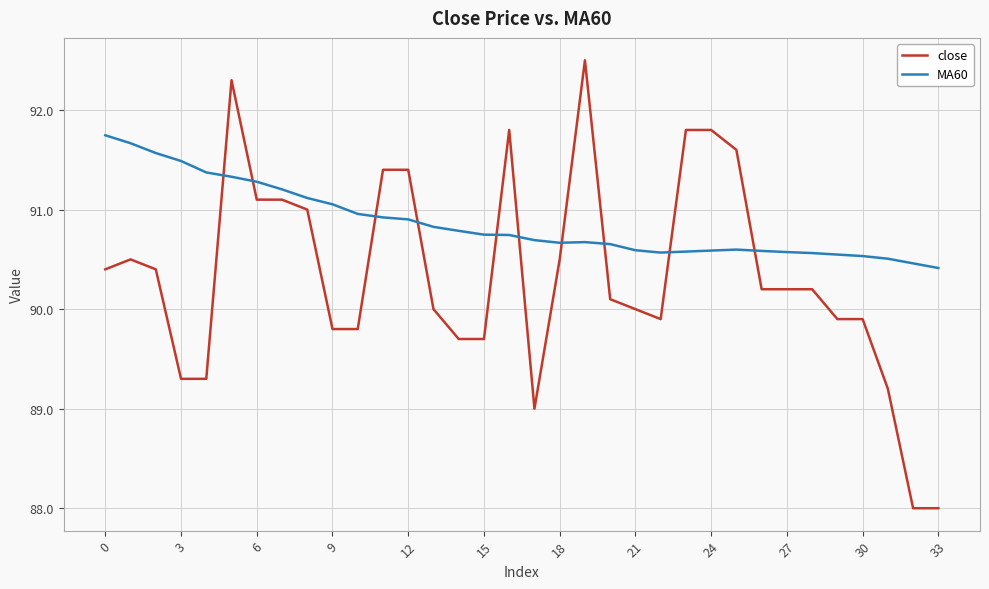

Which series has the largest range (max minus min)?

close